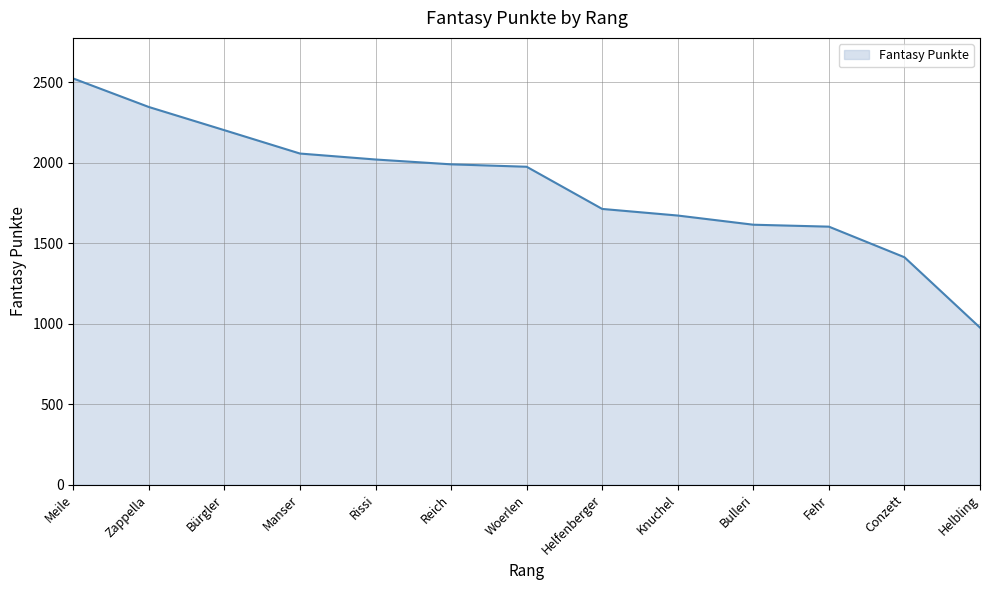

What is the ratio of the value at Zappella to the value at Woerlen?

1.2